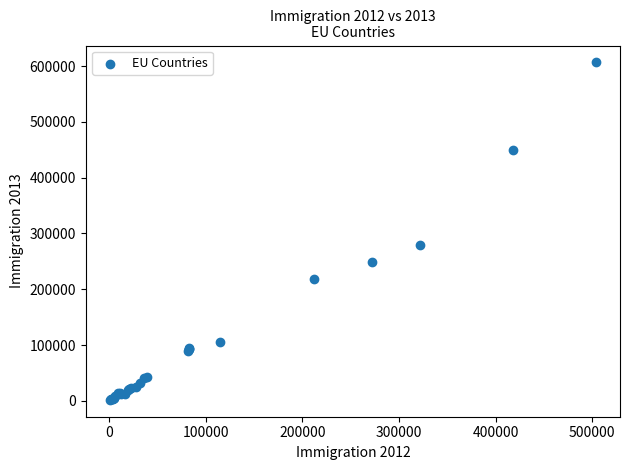

What Y value in the scatter plot is closest to 304218?

279021